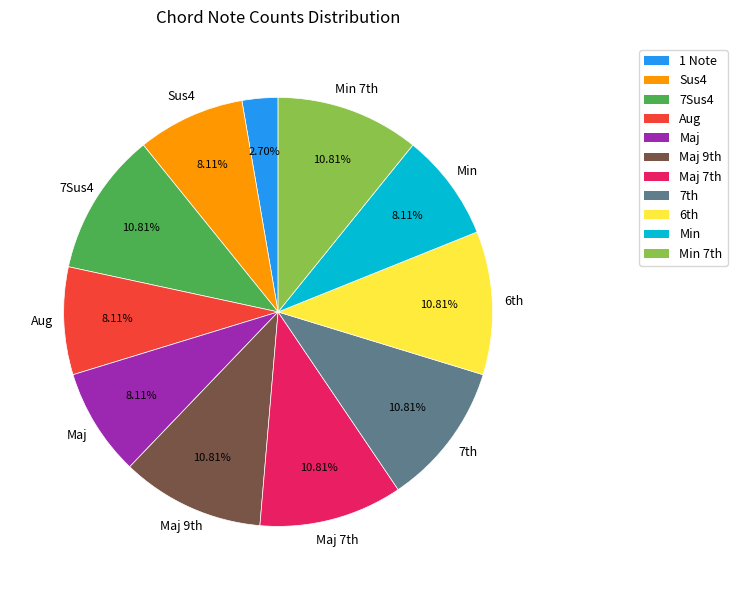

Does any single category account for the majority?

No